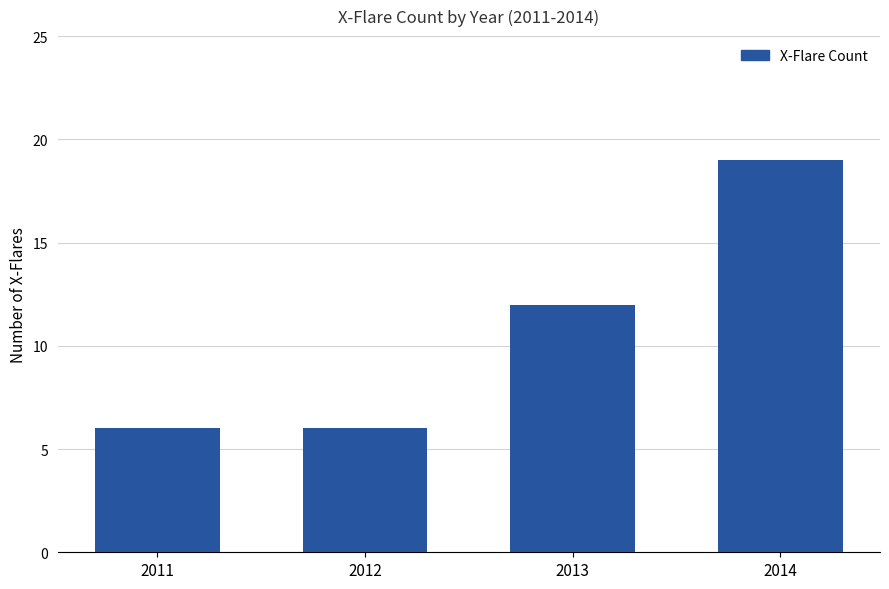

Between 2011 and 2013, which is larger?

2013